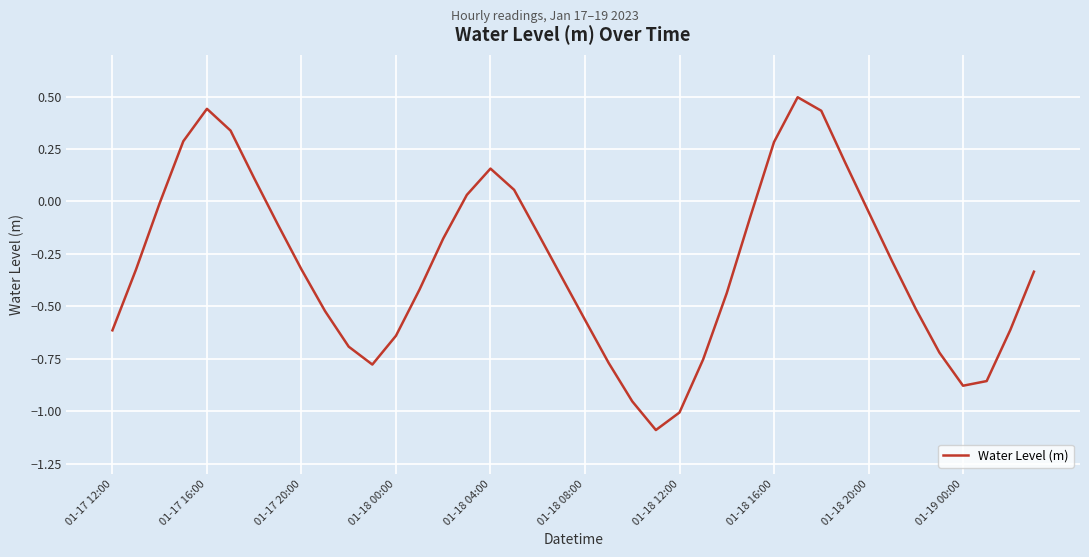

What is the maximum value shown in the chart?

0.5